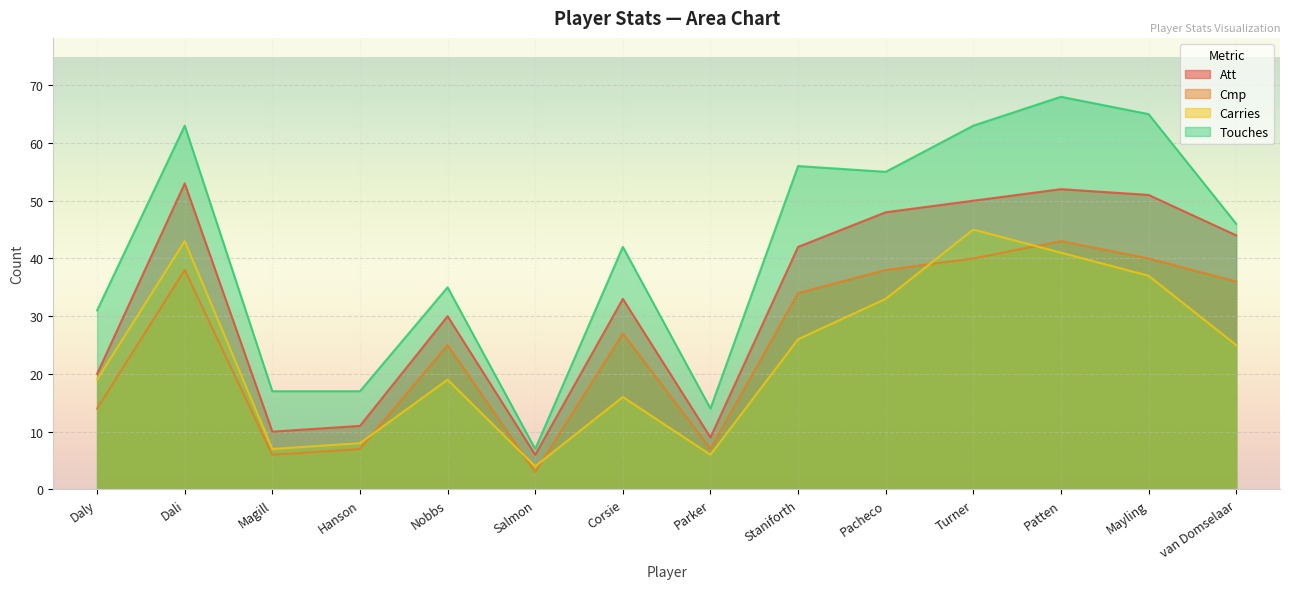

True or false: Touches and Cmp cross at least once.

False